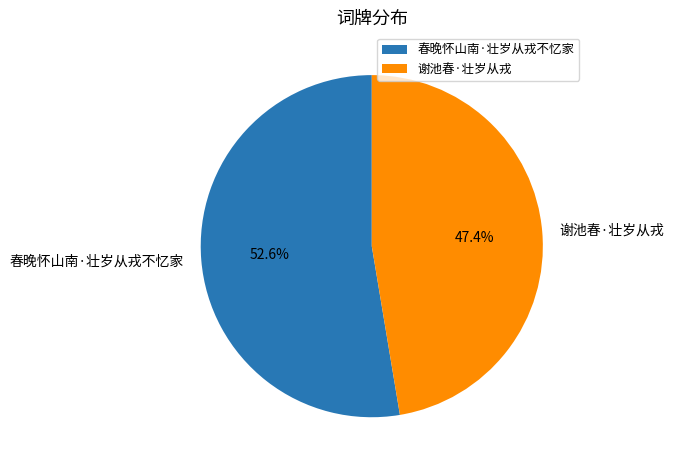

Approximately how many times larger is the value at 春晚怀山南·壮岁从戎不忆家 compared to 谢池春·壮岁从戎?

1.1